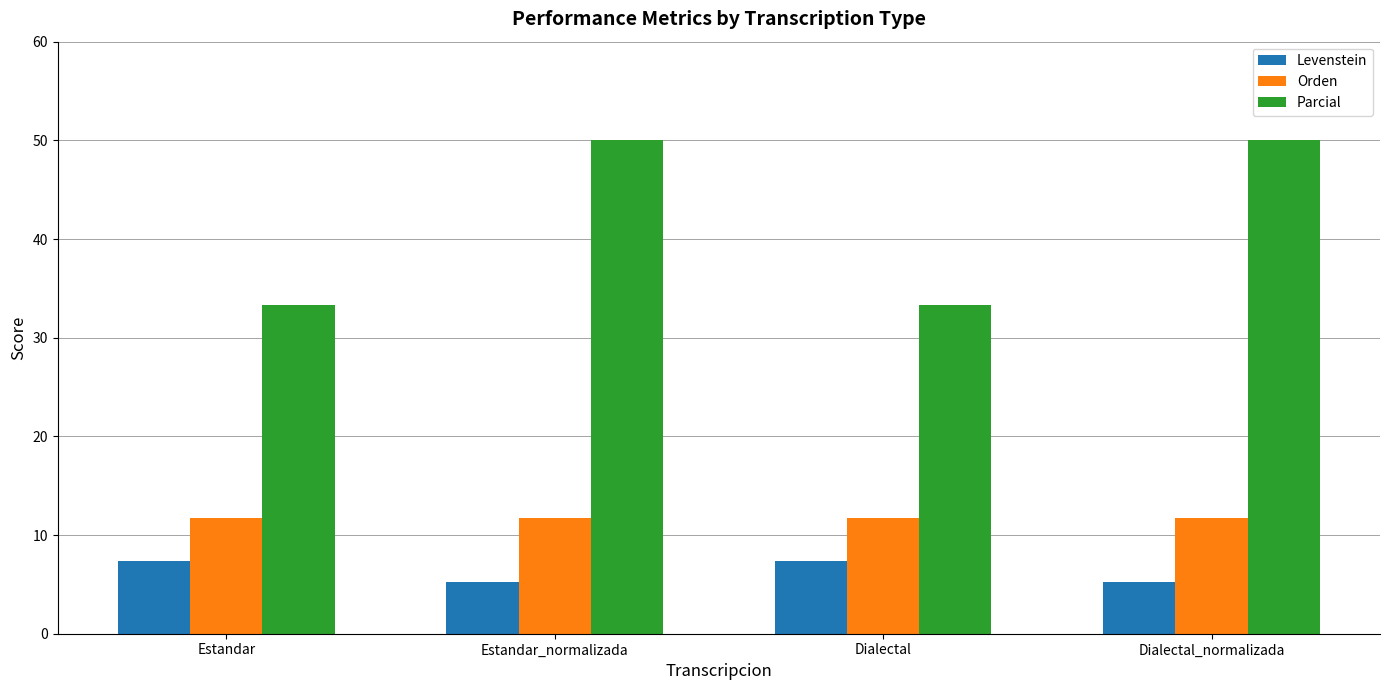

Which series changed the most between Estandar and Estandar_normalizada?

Parcial